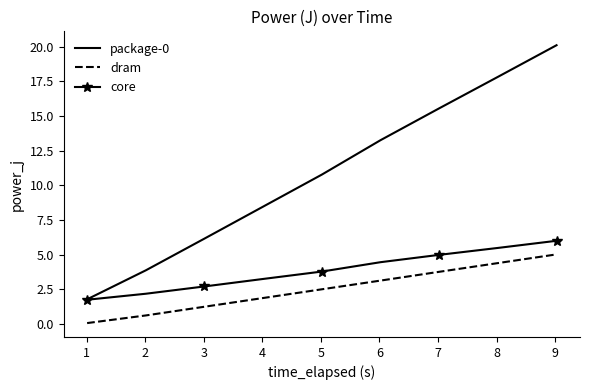

True or false: package-0 has more than 0 interior local peaks.

False